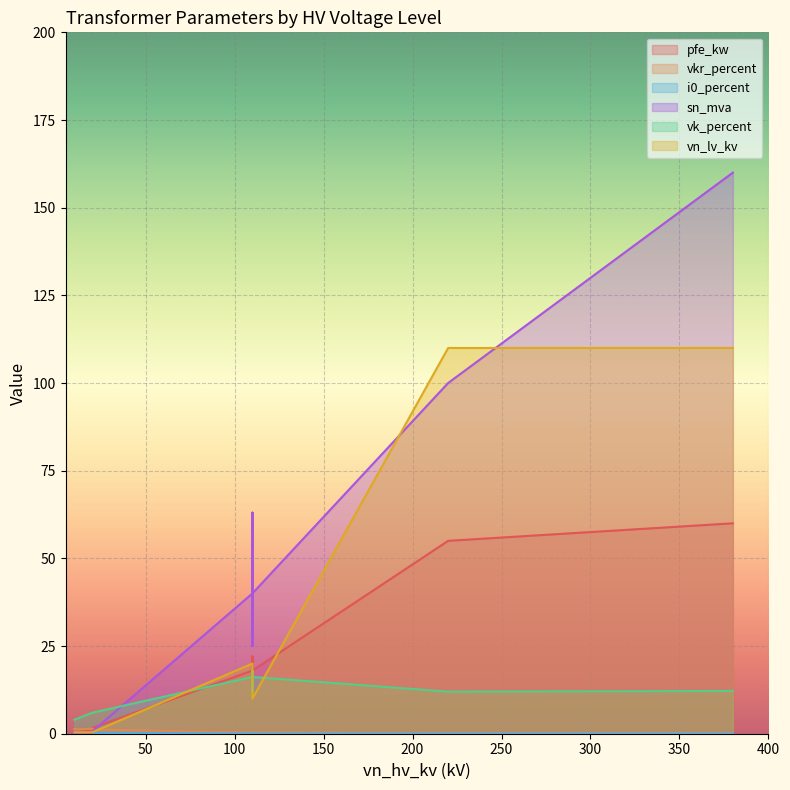

In vkr_percent, how many points are lower than both neighbors (excluding endpoints)?

2